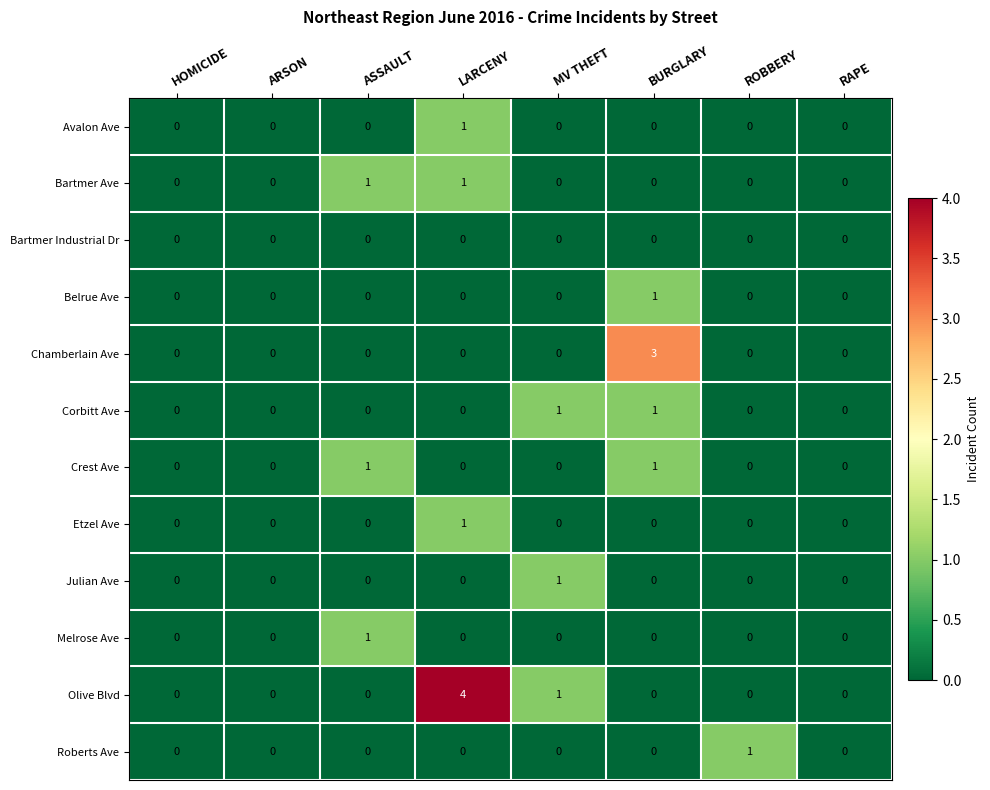

Count the Melrose Ave values in the range 0 to 1.

8